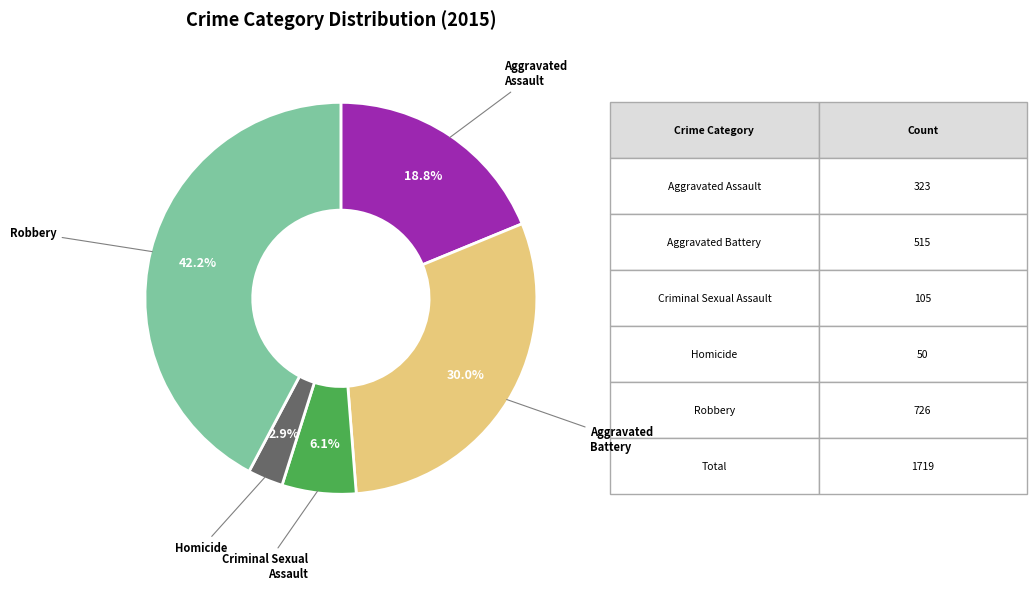

Is the sum of Robbery and Criminal Sexual Assault greater than half?

No